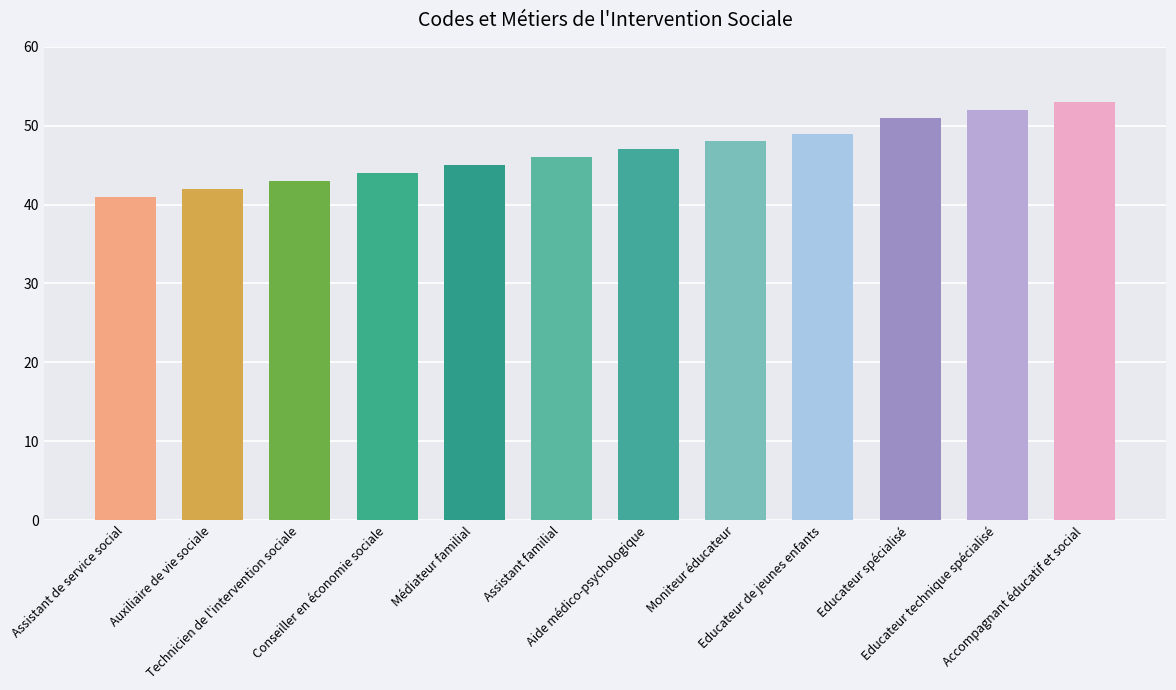

Reading right to left, extract all data points from this chart.

Accompagnant éducatif et social=53	Educateur technique spécialisé=52	Educateur spécialisé=51	Educateur de jeunes enfants=49	Moniteur éducateur=48	Aide médico-psychologique=47	Assistant familial=46	Médiateur familial=45	Conseiller en économie sociale=44	Technicien de l'intervention sociale=43	Auxiliaire de vie sociale=42	Assistant de service social=41